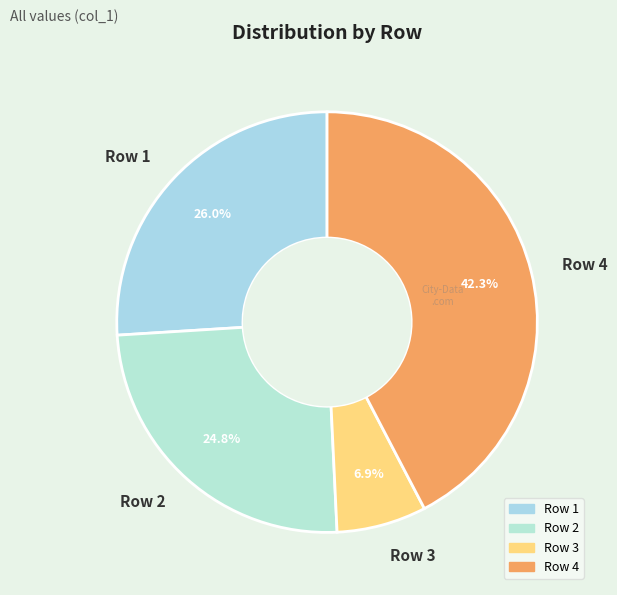

Count the number of slices in the pie.

4